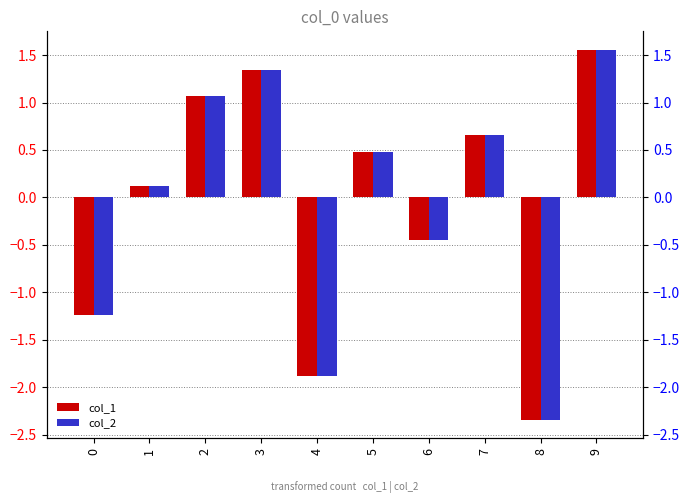

How many values in the col_2 series are below 0?

4